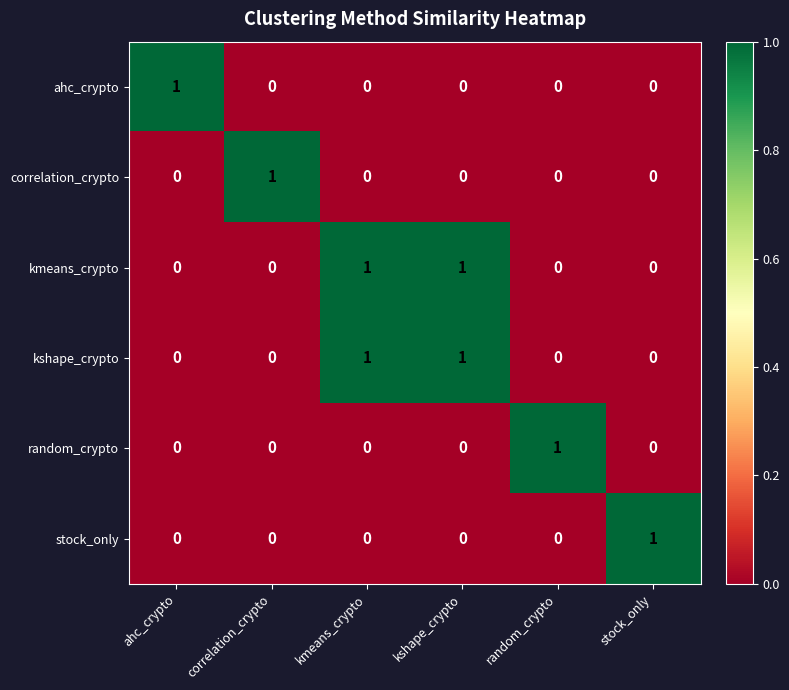

True or false: correlation_crypto has a value of -1 at kshape_crypto.

False